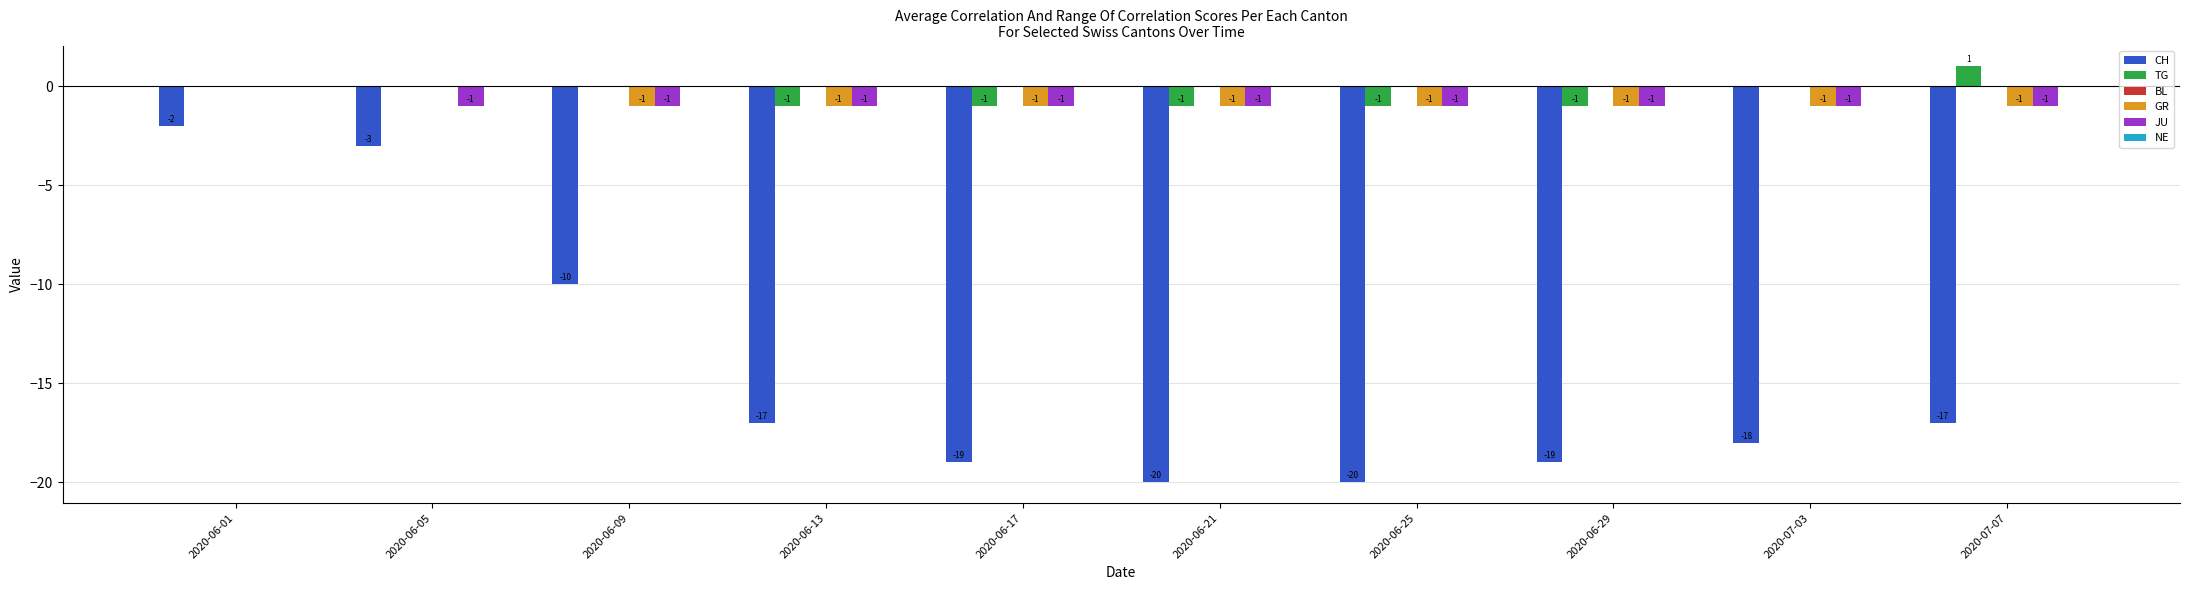

Which series changed the most between 2020-06-09 and 2020-06-25?

CH